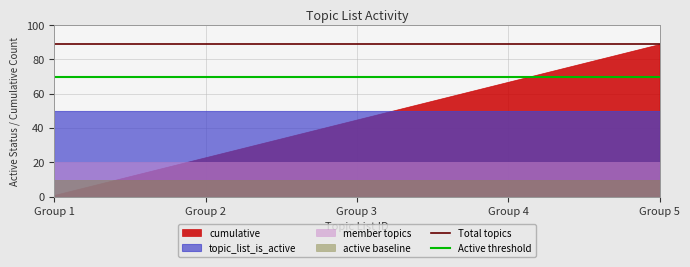

List the series in order of their peak value, lowest first.

active baseline, member topics, topic_list_is_active, cumulative